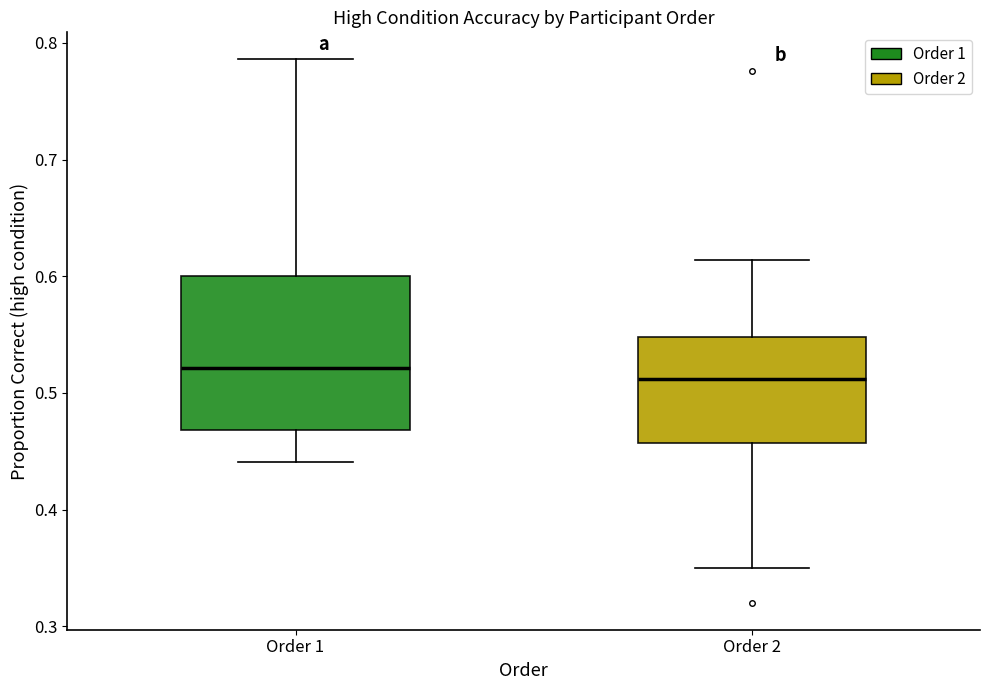

Where is the lower edge of the box for Order 2 on the y-axis? The values are not printed on the chart, so give them approximately, as read against the axis.

0.46